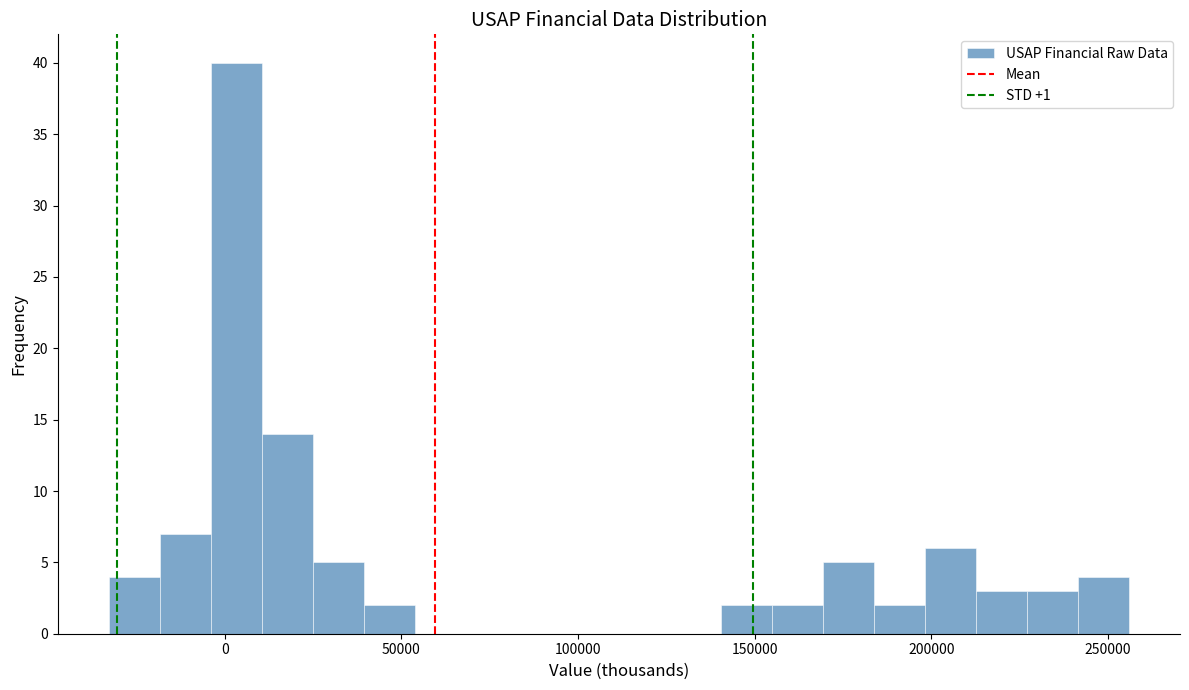

Around what value on the x-axis is the tallest bar? Give the approximate position of its centre, as read against the axis.

5000